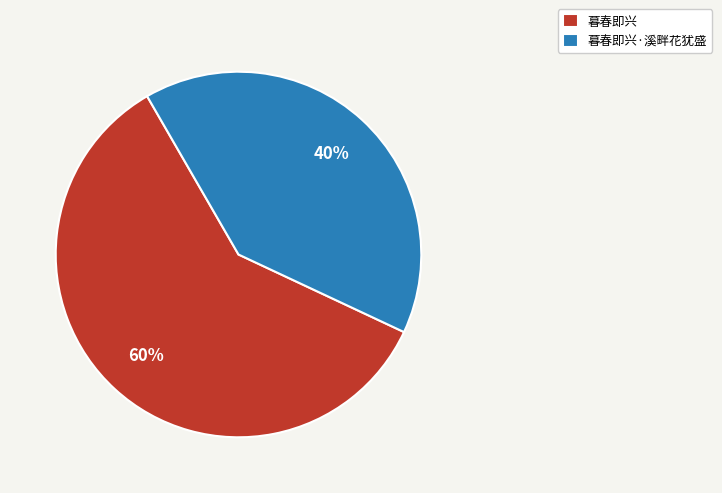

Which has a higher value, 暮春即兴·溪畔花犹盛 or 暮春即兴?

暮春即兴